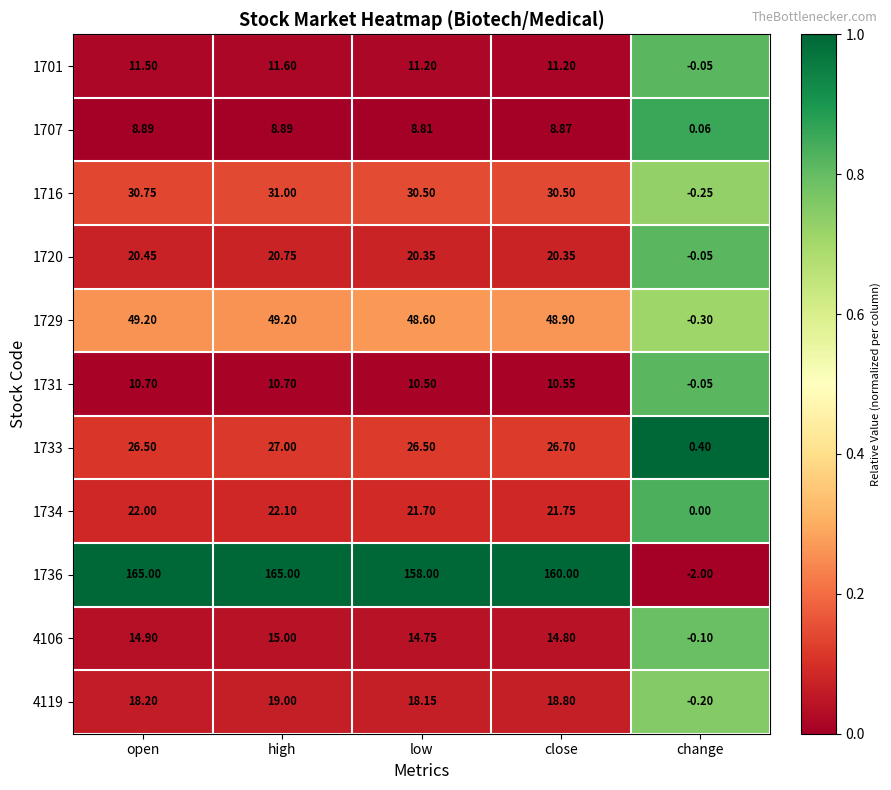

At which category is the sum across all series the highest?

high